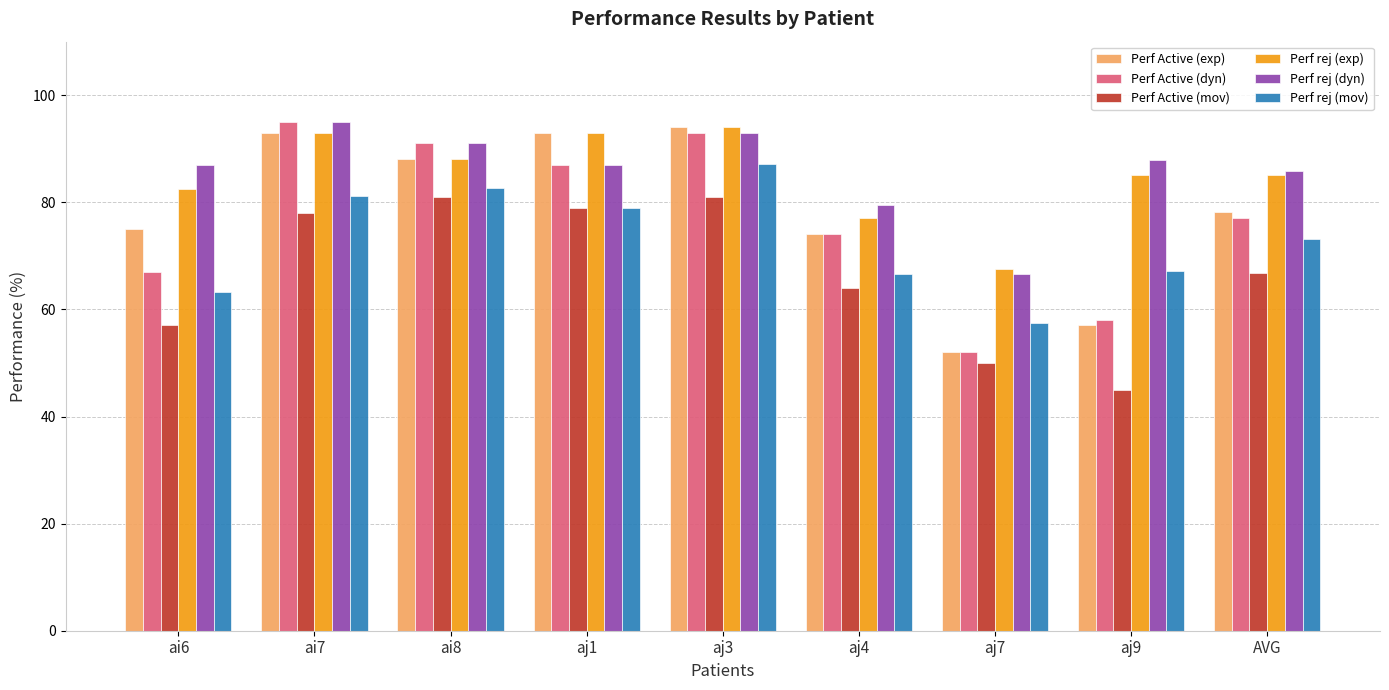

Between aj9 and AVG, which series saw the biggest shift?

Perf Active (mov)